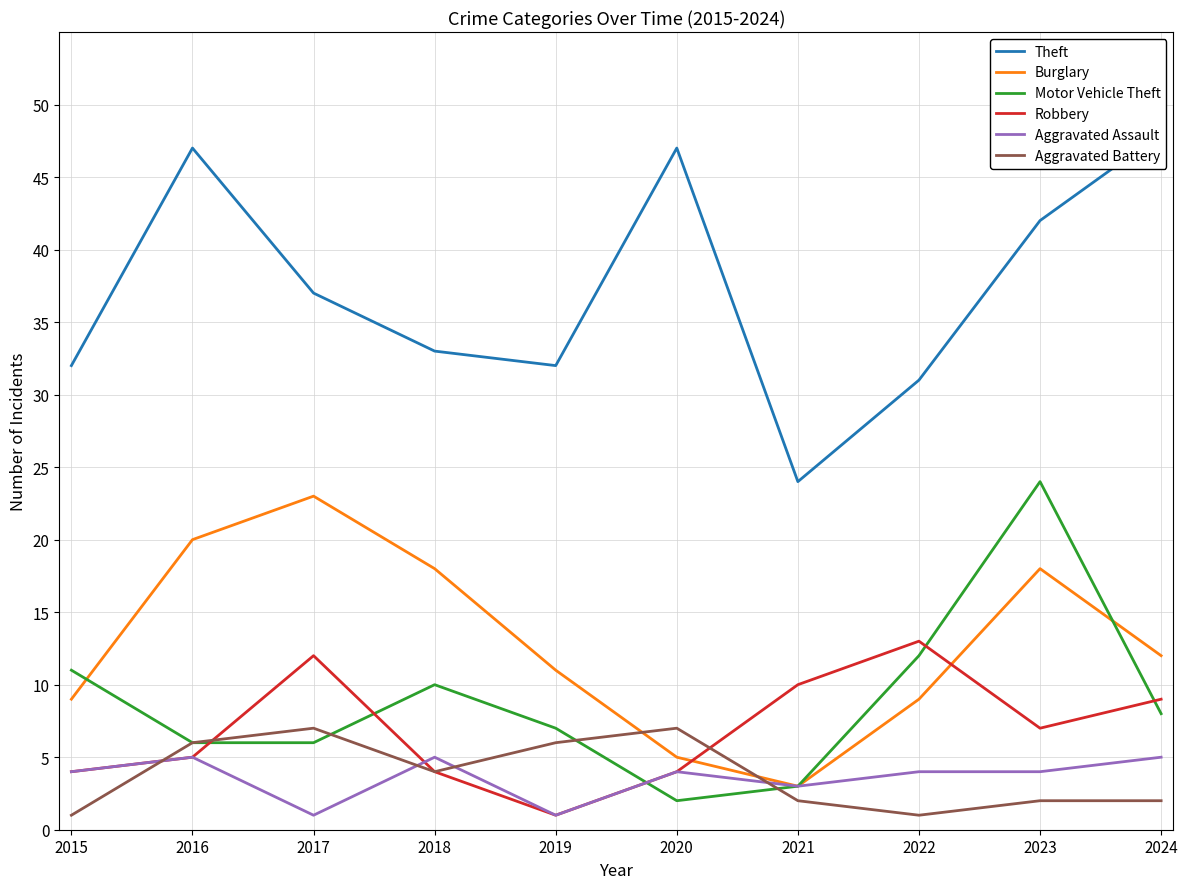

Which series has the largest range (max minus min)?

Theft